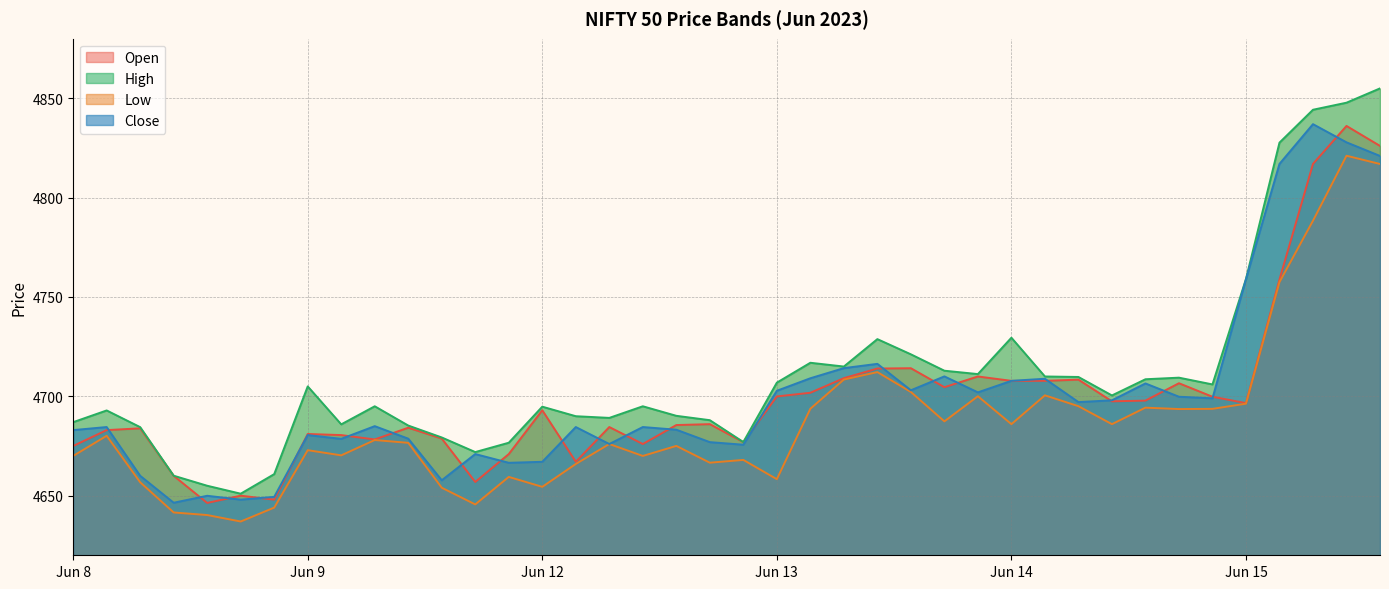

What is the lowest value of the Open series?

4646.4